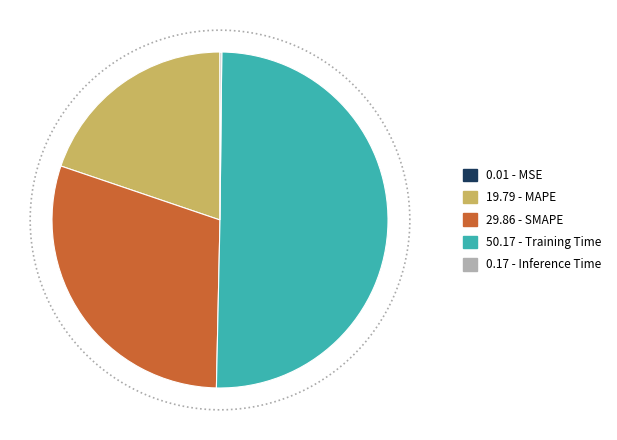

To the nearest percent, what is the combined percentage of MSE and MAPE?

20%